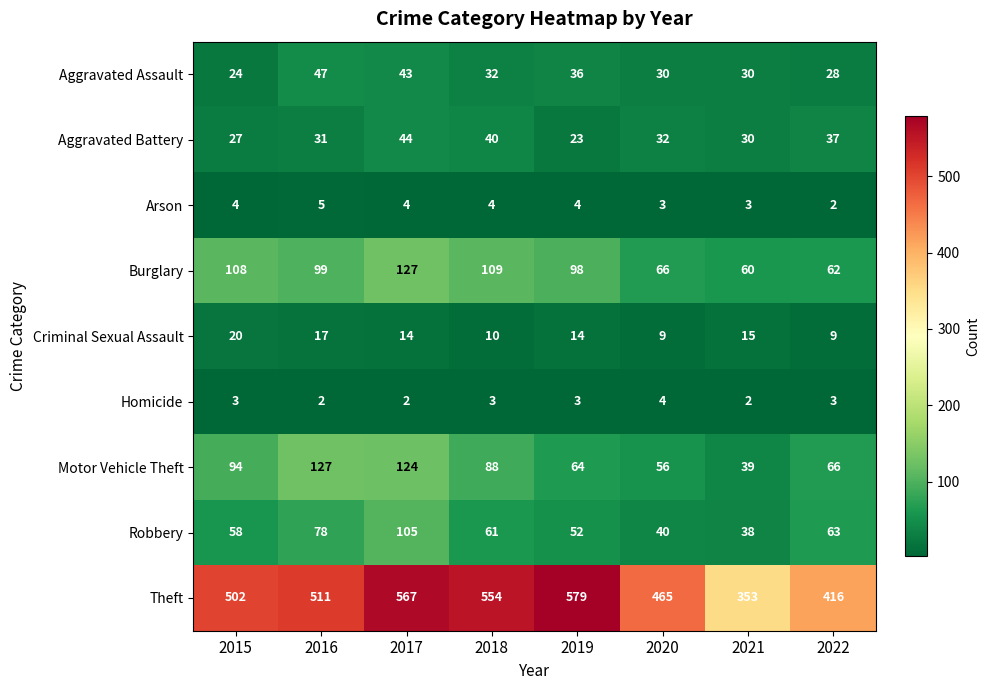

Which category has the highest value across all series?

2019